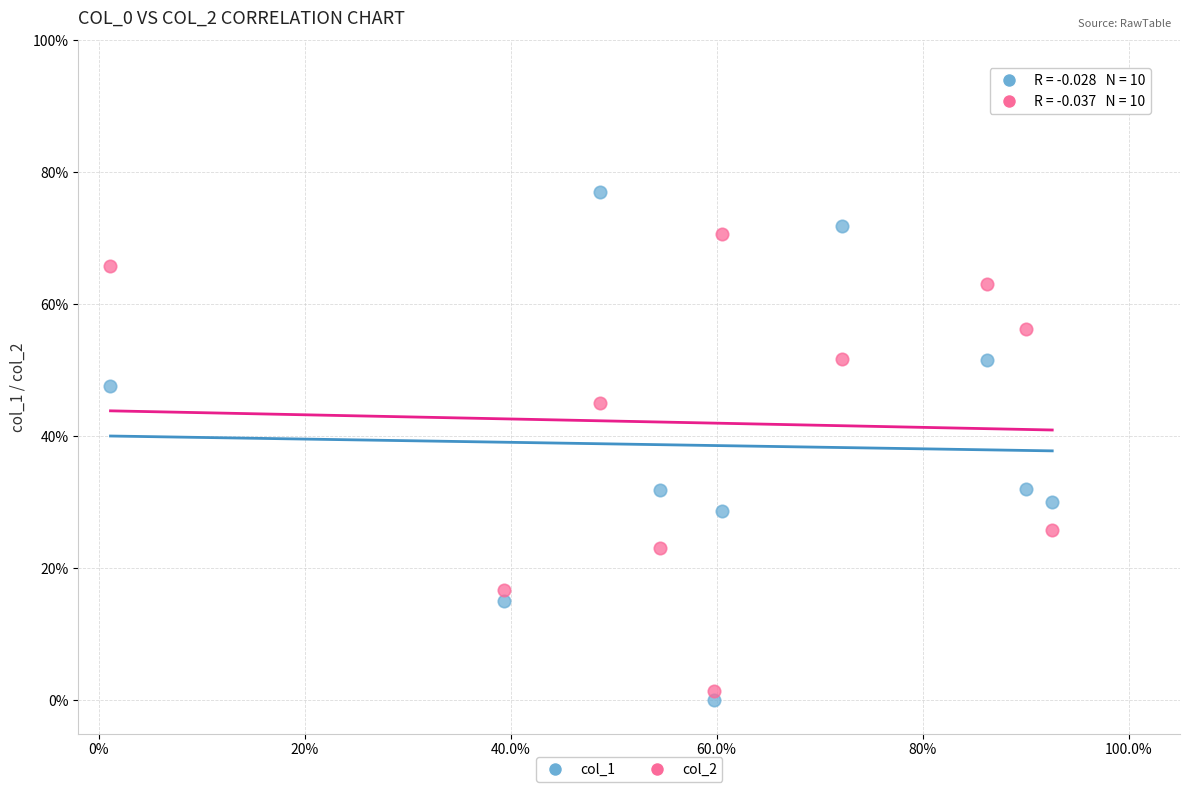

What are all the series names shown in the legend?

col_1, col_2